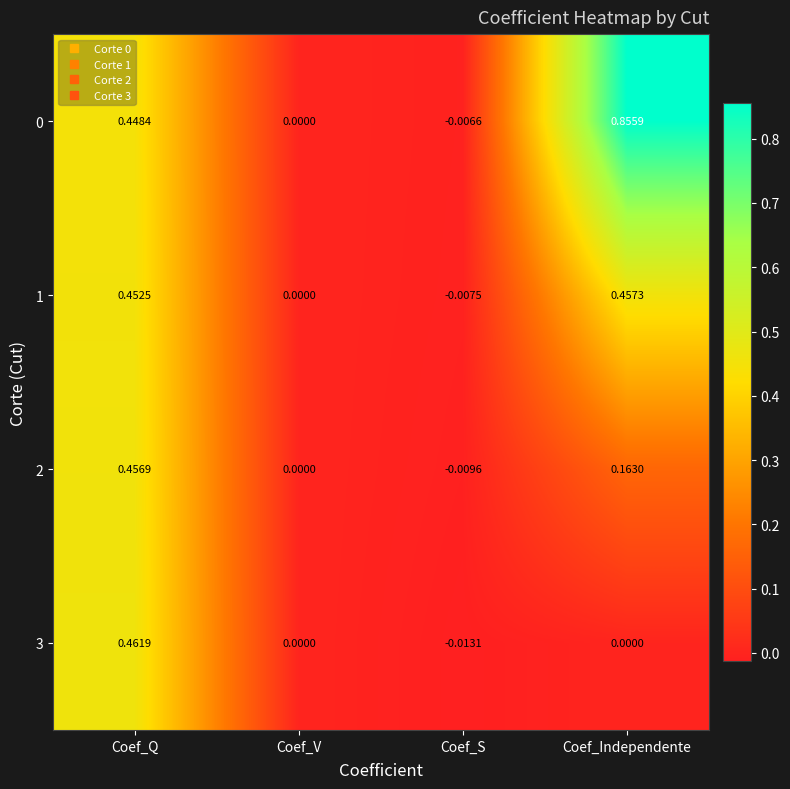

Rank the categories by 1 value from highest to lowest.

Coef_Independente, Coef_Q, Coef_V, Coef_S